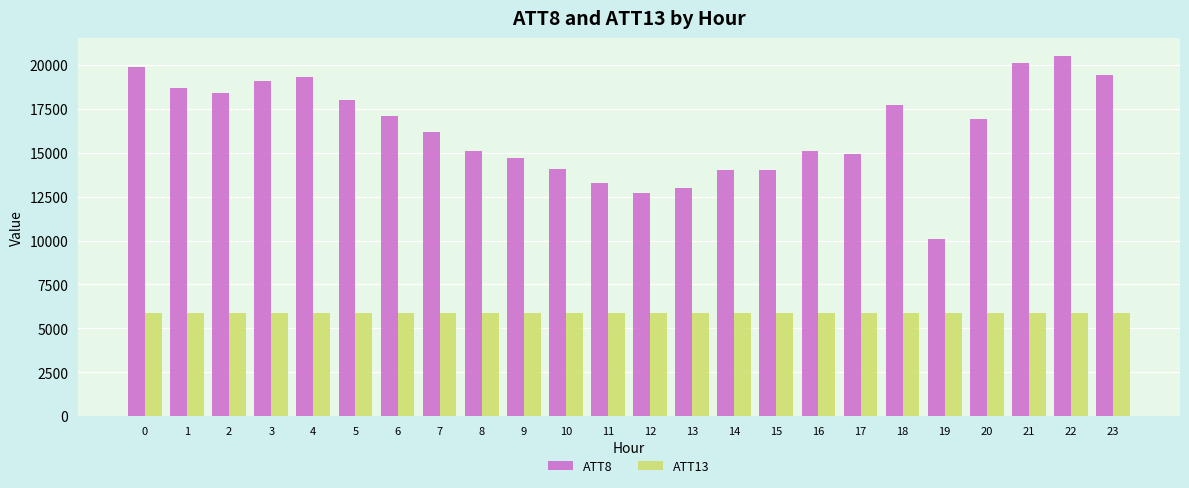

What is the sum of the ATT13 values at 5 and 7?

11767.7